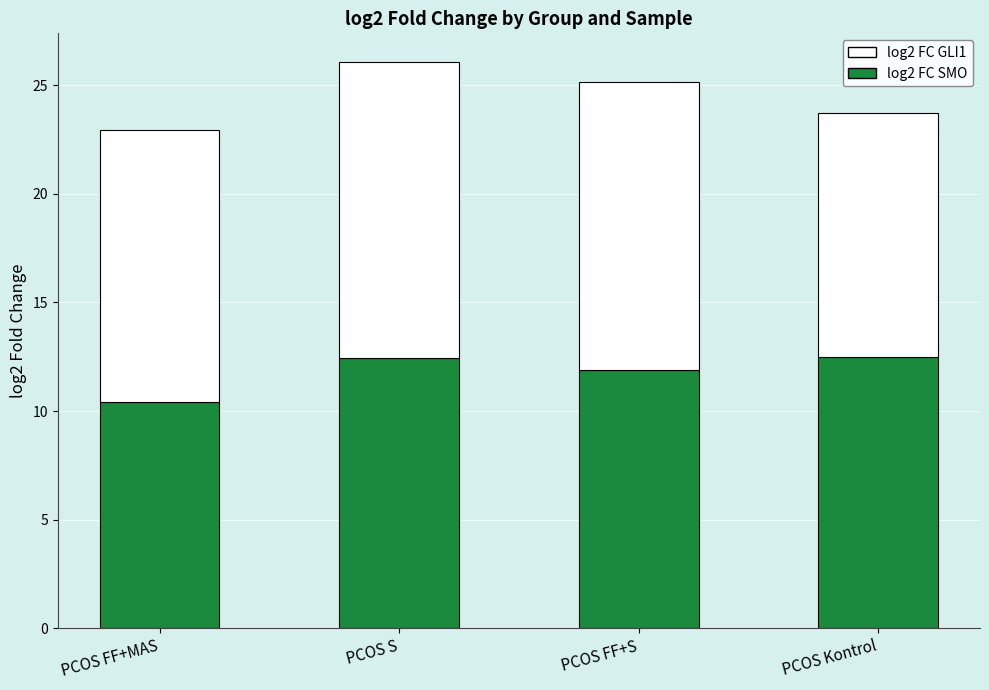

What is the total value across all series at PCOS FF+MAS?

23.0